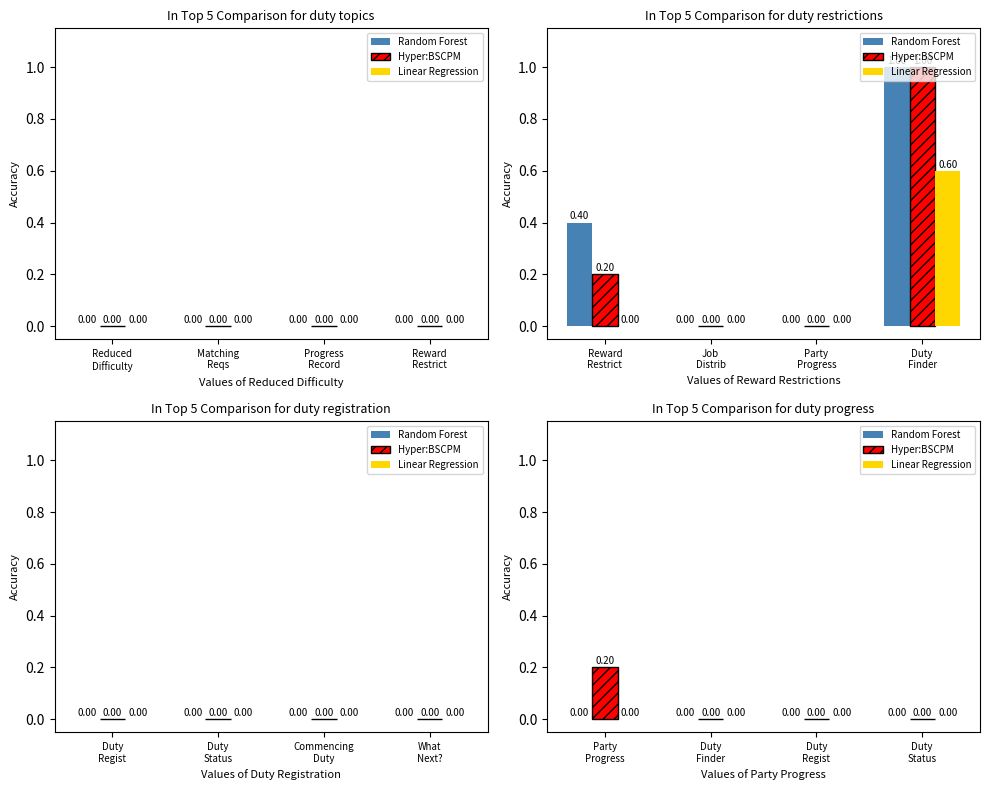

What is the average value of the Hyper:BSCPM series?

0.1